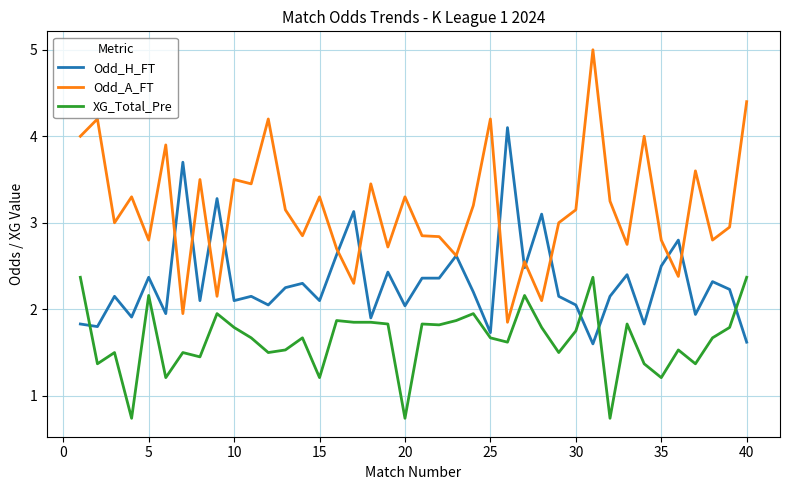

Which series has the largest range (max minus min)?

Odd_A_FT